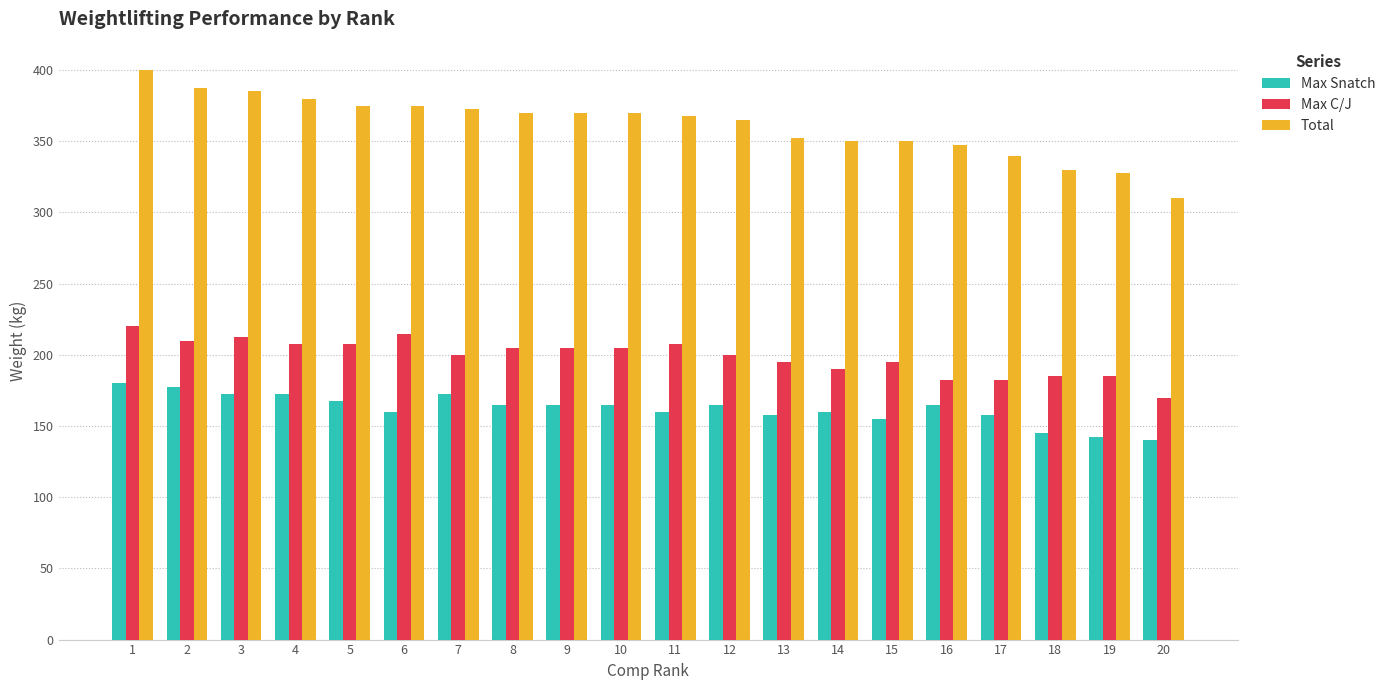

List the series in order of their peak value, highest first.

Total, Max C/J, Max Snatch